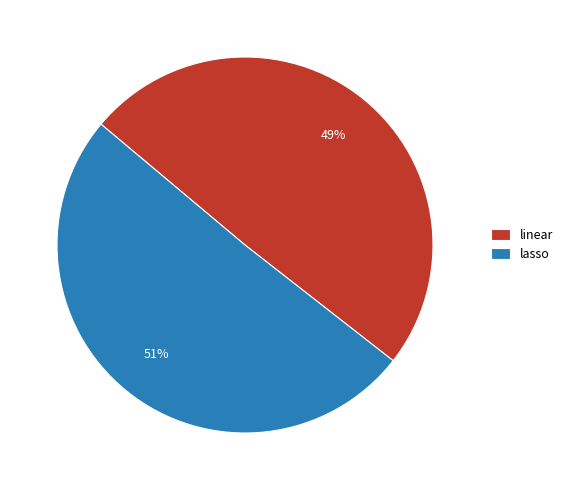

Does any single category account for the majority?

Yes